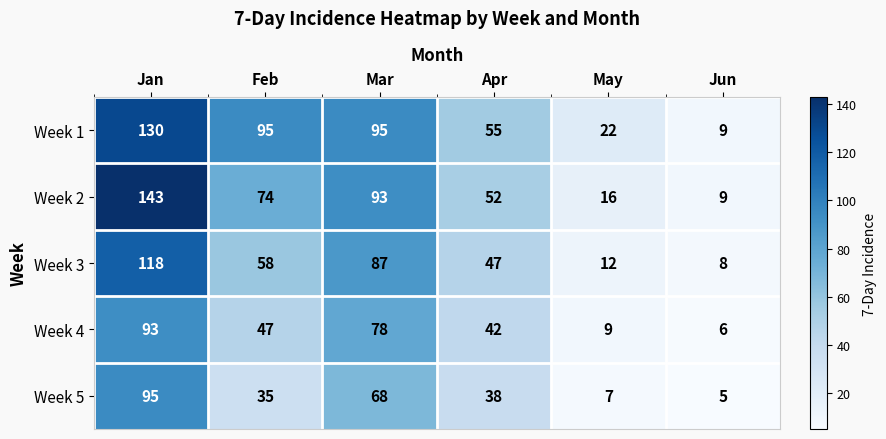

Reading left to right, list all the values displayed in this chart.

Week 1: Jan=130	Feb=95	Mar=95	Apr=55	May=22	Jun=9
Week 2: Jan=143	Feb=74	Mar=93	Apr=52	May=16	Jun=9
Week 3: Jan=118	Feb=58	Mar=87	Apr=47	May=12	Jun=8
Week 4: Jan=93	Feb=47	Mar=78	Apr=42	May=9	Jun=6
Week 5: Jan=95	Feb=35	Mar=68	Apr=38	May=7	Jun=5